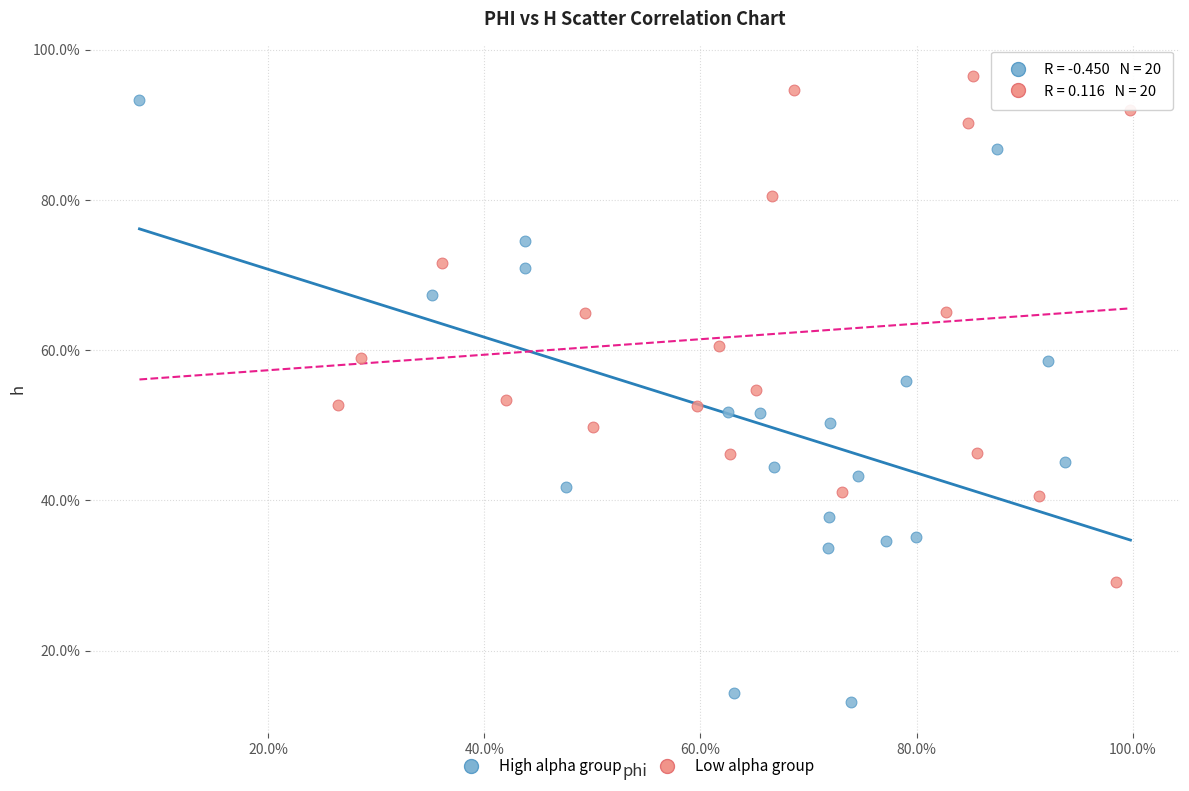

Which series contains the highest Y value?

Low alpha group